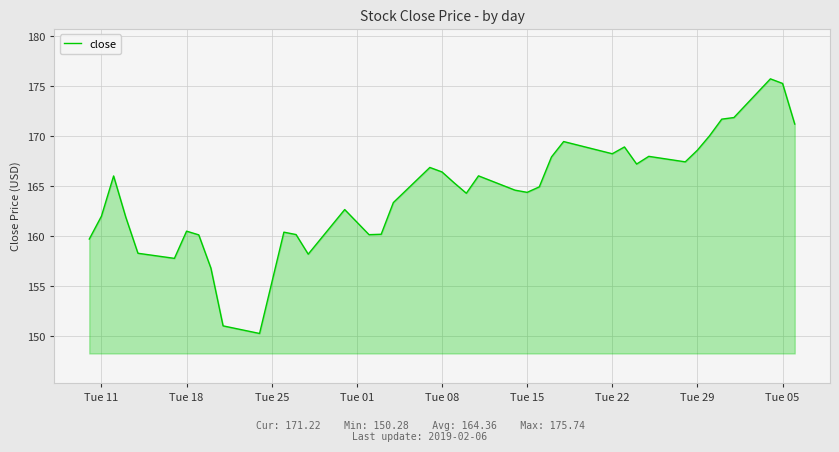

How many lines are shown in the chart?

1